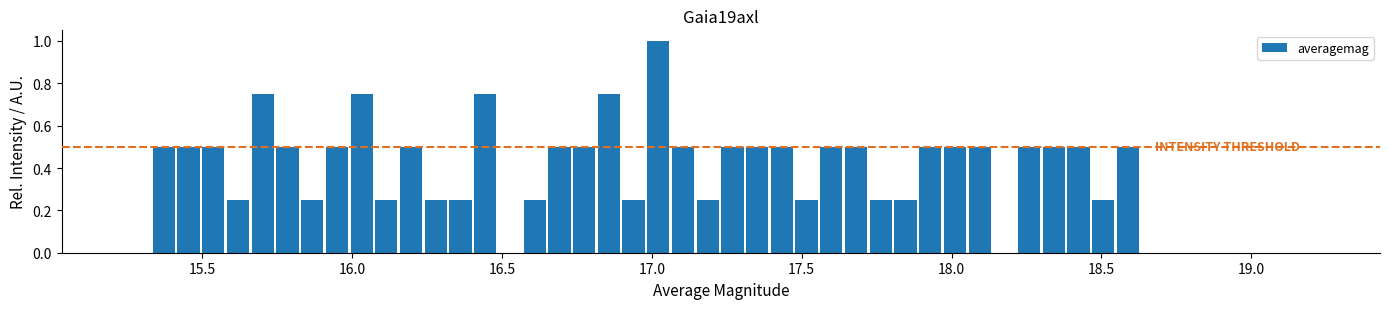

Around what value on the x-axis is the tallest bar? Give the approximate position of its centre, as read against the axis.

17.00